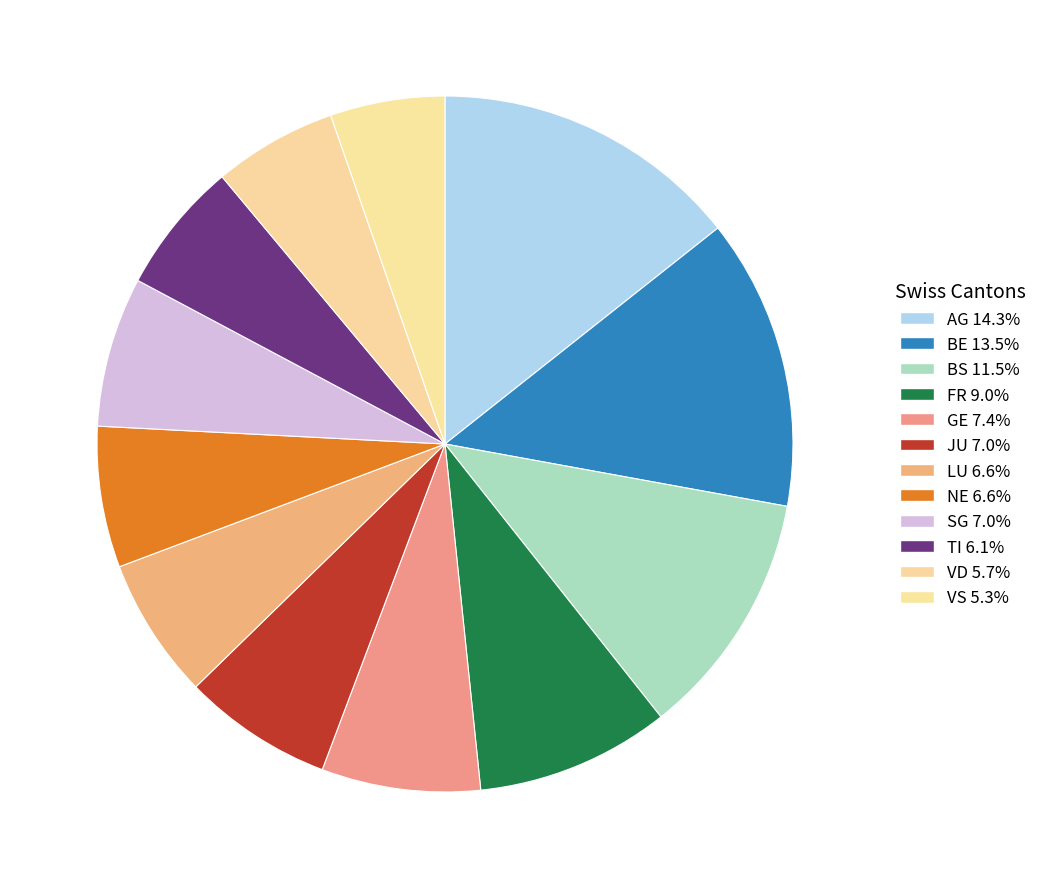

To the nearest percent, what is the combined percentage of LU and TI?

13%